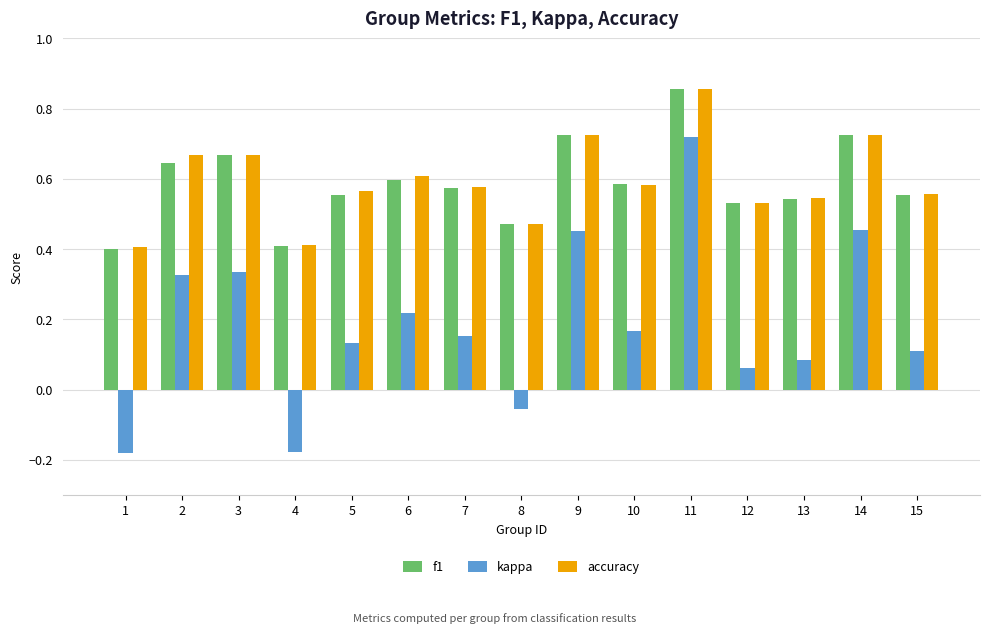

Is the value of accuracy at 2 greater than the value of f1 at 7?

Yes